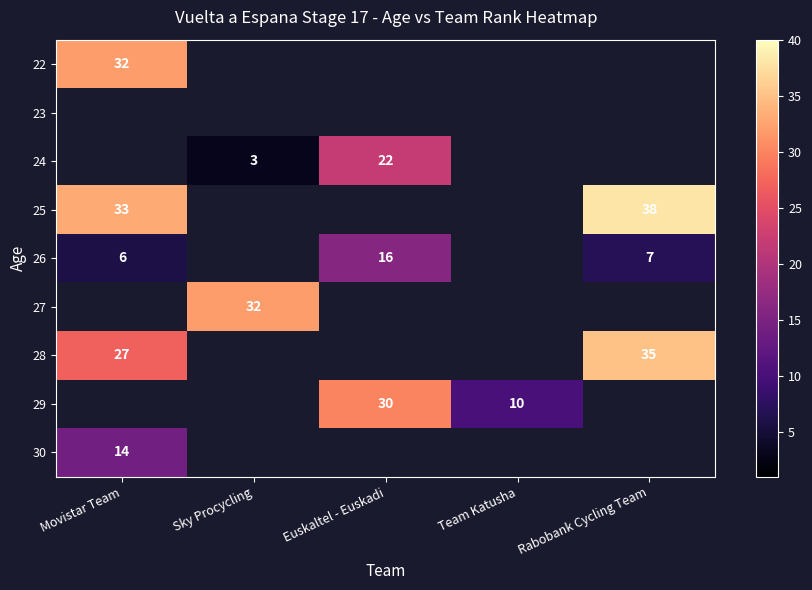

The 24 series shows 22 at Euskaltel - Euskadi. True or false?

True